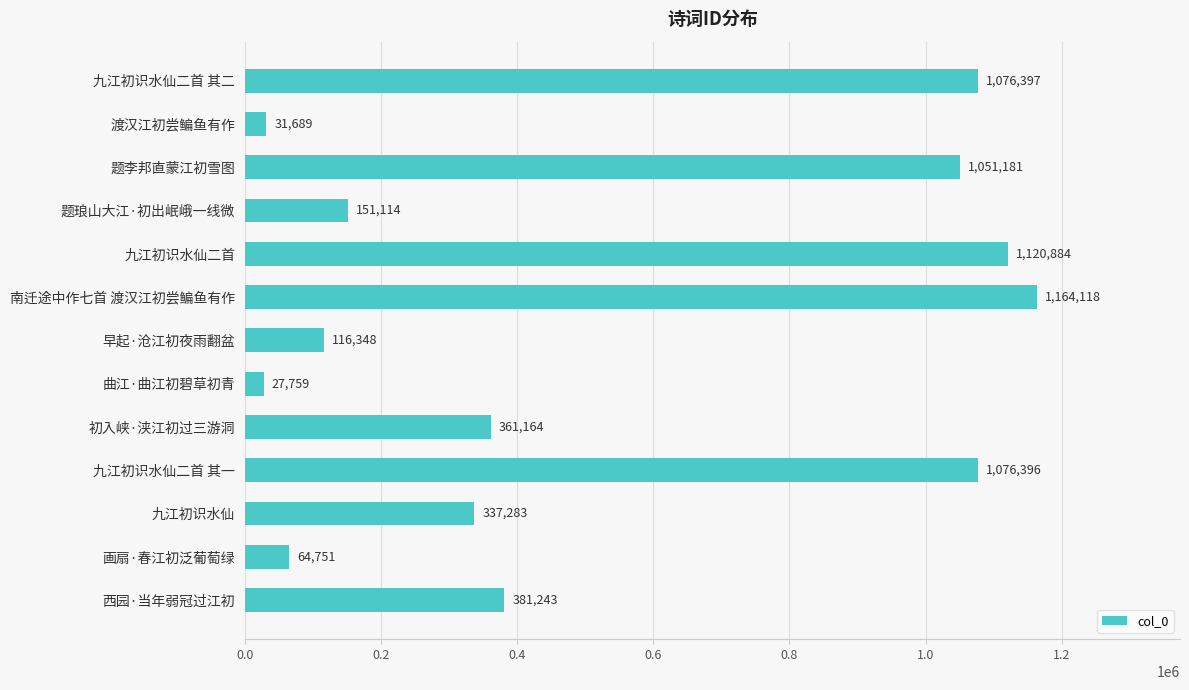

True or false: the data shows 37284 at 早起·沧江初夜雨翻盆.

False